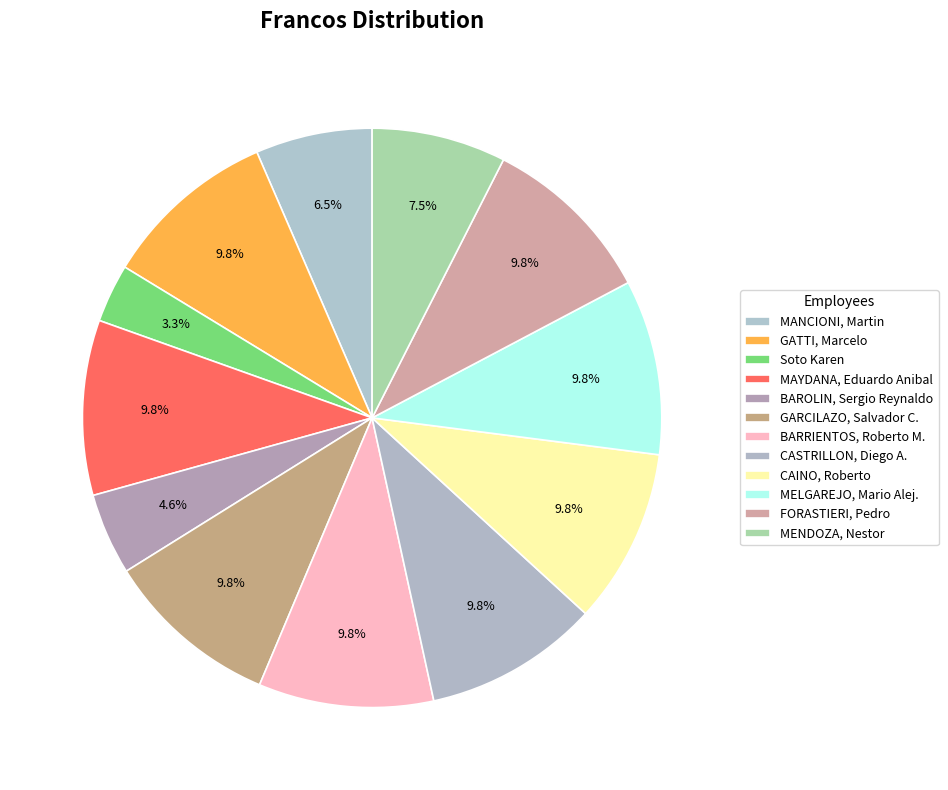

How many slices are in this pie chart?

12